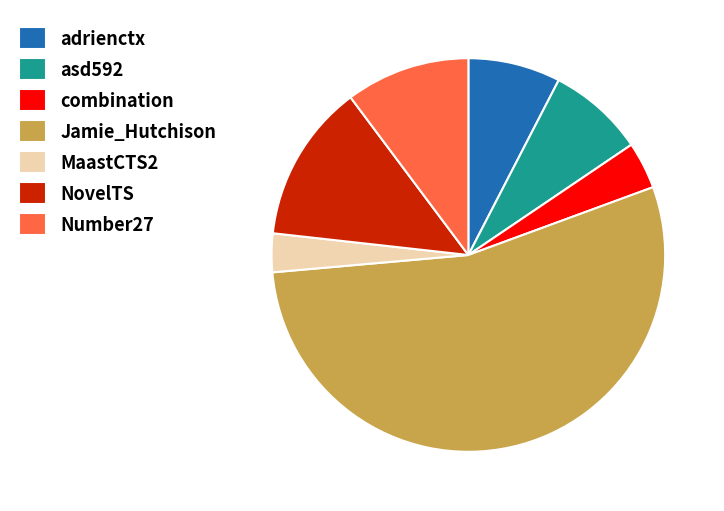

Is there any slice that represents more than half of the pie?

Yes